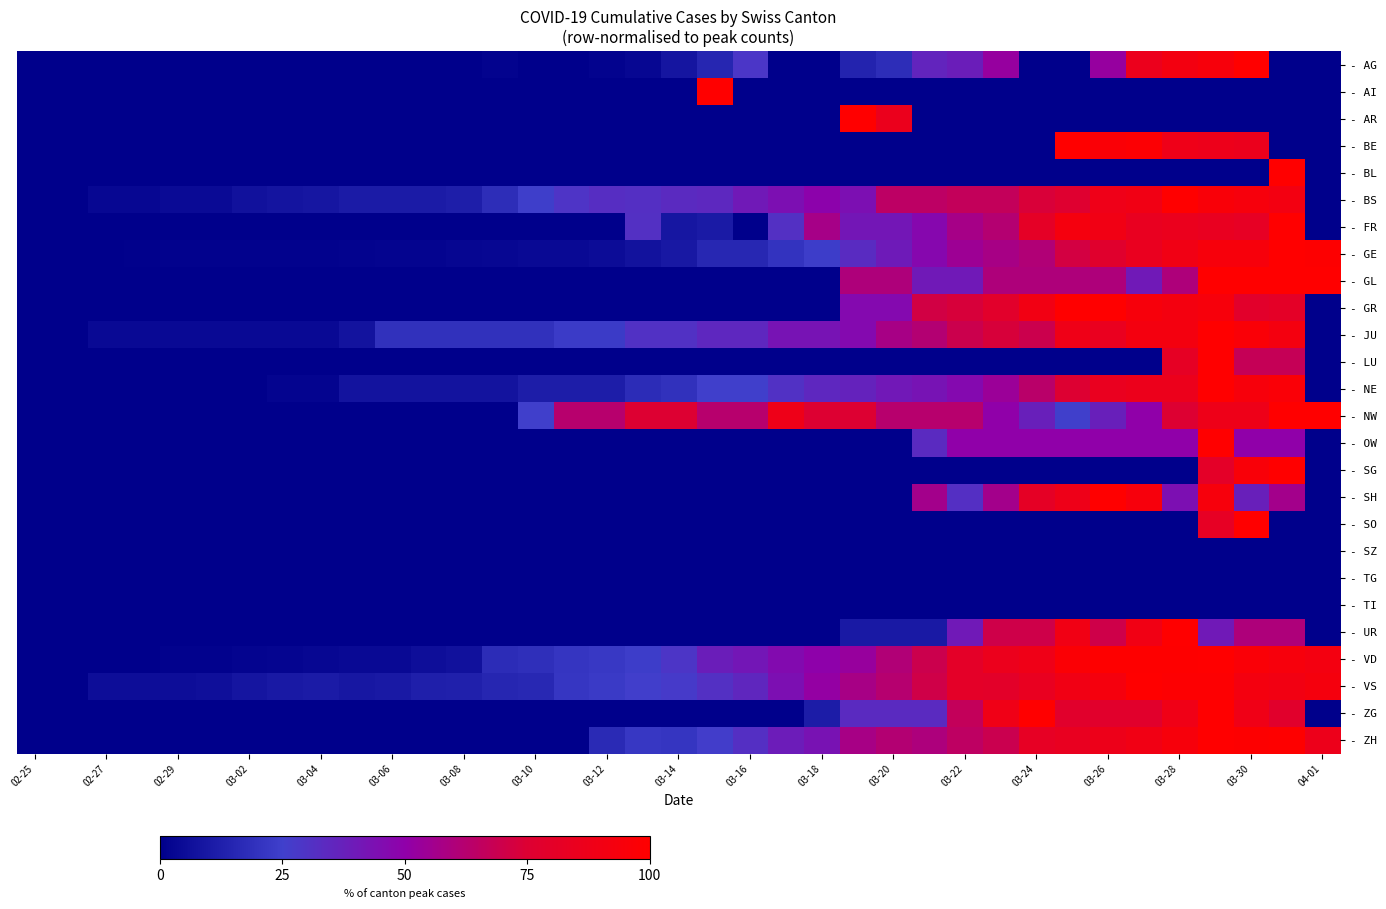

Reading left to right, extract all data points from this chart.

- AG: 0.0	0.0	0.0	0.0	0.0	0.0	0.0	0.0	0.0	0.0	0.0	0.0	0.0	1.4	0.0	0.0	1.4	2.7	8.2	15.1	28.8	0.0	0.0	13.7	17.8	35.6	38.4	52.1	0.0	0.0	52.1	86.3	91.8	94.5	100.0	0.0	0.0
- AI: 0.0	0.0	0.0	0.0	0.0	0.0	0.0	0.0	0.0	0.0	0.0	0.0	0.0	0.0	0.0	0.0	0.0	0.0	0.0	100.0	0.0	0.0	0.0	0.0	0.0	0.0	0.0	0.0	0.0	0.0	0.0	0.0	0.0	0.0	0.0	0.0	0.0
- AR: 0.0	0.0	0.0	0.0	0.0	0.0	0.0	0.0	0.0	0.0	0.0	0.0	0.0	0.0	0.0	0.0	0.0	0.0	0.0	0.0	0.0	0.0	0.0	100.0	85.7	0.0	0.0	0.0	0.0	0.0	0.0	0.0	0.0	0.0	0.0	0.0	0.0
- BE: 0.0	0.0	0.0	0.0	0.0	0.0	0.0	0.0	0.0	0.0	0.0	0.0	0.0	0.0	0.0	0.0	0.0	0.0	0.0	0.0	0.0	0.0	0.0	0.0	0.0	0.0	0.0	0.0	0.0	100.0	96.7	97.8	87.9	86.8	85.7	0.0	0.0
- BL: 0.0	0.0	0.0	0.0	0.0	0.0	0.0	0.0	0.0	0.0	0.0	0.0	0.0	0.0	0.0	0.0	0.0	0.0	0.0	0.0	0.0	0.0	0.0	0.0	0.0	0.0	0.0	0.0	0.0	0.0	0.0	0.0	0.0	0.0	0.0	100.0	0.0
- BS: 0.0	0.0	2.9	2.9	3.9	3.9	6.9	7.8	8.8	10.8	10.8	10.8	11.8	17.6	24.5	29.4	32.4	31.4	33.3	34.3	40.2	44.1	49.0	44.1	64.7	64.7	66.7	66.7	73.5	76.5	88.2	90.2	100.0	96.1	94.1	91.2	0.0
- FR: 0.0	0.0	0.0	0.0	0.0	0.0	0.0	0.0	0.0	0.0	0.0	0.0	0.0	0.0	0.0	0.0	0.0	30.9	8.8	10.3	0.0	30.9	57.4	41.2	41.2	47.1	57.4	61.8	80.9	92.6	89.7	83.8	85.3	83.8	82.4	100.0	0.0
- GE: 0.0	0.3	0.3	0.6	0.8	0.8	0.8	1.1	1.1	1.4	1.9	1.9	2.5	2.8	3.9	3.9	4.7	7.2	9.7	15.5	15.5	20.2	24.0	33.1	39.5	47.2	54.4	57.5	60.8	71.5	77.3	84.5	89.8	94.2	94.5	100.0	99.2
- GL: 0.0	0.0	0.0	0.0	0.0	0.0	0.0	0.0	0.0	0.0	0.0	0.0	0.0	0.0	0.0	0.0	0.0	0.0	0.0	0.0	0.0	0.0	0.0	60.0	60.0	40.0	40.0	60.0	60.0	60.0	60.0	40.0	60.0	100.0	100.0	100.0	100.0
- GR: 0.0	0.0	0.0	0.0	0.0	0.0	0.0	0.0	0.0	0.0	0.0	0.0	0.0	0.0	0.0	0.0	0.0	0.0	0.0	0.0	0.0	0.0	0.0	46.2	46.2	71.2	73.1	78.8	90.4	100.0	100.0	94.2	92.3	94.2	78.8	80.8	0.0
- JU: 0.0	0.0	3.8	3.8	3.8	3.8	3.8	3.8	3.8	7.7	19.2	19.2	19.2	19.2	19.2	23.1	23.1	30.8	30.8	34.6	34.6	42.3	42.3	46.2	57.7	61.5	69.2	73.1	69.2	88.5	84.6	92.3	92.3	100.0	96.2	92.3	0.0
- LU: 0.0	0.0	0.0	0.0	0.0	0.0	0.0	0.0	0.0	0.0	0.0	0.0	0.0	0.0	0.0	0.0	0.0	0.0	0.0	0.0	0.0	0.0	0.0	0.0	0.0	0.0	0.0	0.0	0.0	0.0	0.0	0.0	81.8	100.0	67.3	67.3	0.0
- NE: 0.0	0.0	0.0	0.0	0.0	0.0	0.0	1.9	1.9	7.7	7.7	7.7	7.7	7.7	11.5	11.5	11.5	17.3	19.2	25.0	25.0	30.8	34.6	36.5	40.4	42.3	46.2	53.8	63.5	75.0	84.6	86.5	86.5	100.0	94.2	96.2	0.0
- NW: 0.0	0.0	0.0	0.0	0.0	0.0	0.0	0.0	0.0	0.0	0.0	0.0	0.0	0.0	25.0	62.5	62.5	75.0	75.0	62.5	62.5	87.5	75.0	75.0	62.5	62.5	62.5	50.0	37.5	25.0	37.5	50.0	75.0	87.5	87.5	100.0	100.0
- OW: 0.0	0.0	0.0	0.0	0.0	0.0	0.0	0.0	0.0	0.0	0.0	0.0	0.0	0.0	0.0	0.0	0.0	0.0	0.0	0.0	0.0	0.0	0.0	0.0	0.0	33.3	50.0	50.0	50.0	50.0	50.0	50.0	50.0	100.0	50.0	50.0	0.0
- SG: 0.0	0.0	0.0	0.0	0.0	0.0	0.0	0.0	0.0	0.0	0.0	0.0	0.0	0.0	0.0	0.0	0.0	0.0	0.0	0.0	0.0	0.0	0.0	0.0	0.0	0.0	0.0	0.0	0.0	0.0	0.0	0.0	0.0	80.3	95.5	100.0	0.0
- SH: 0.0	0.0	0.0	0.0	0.0	0.0	0.0	0.0	0.0	0.0	0.0	0.0	0.0	0.0	0.0	0.0	0.0	0.0	0.0	0.0	0.0	0.0	0.0	0.0	0.0	56.2	31.2	56.2	81.2	87.5	100.0	93.8	43.8	93.8	37.5	56.2	0.0
- SO: 0.0	0.0	0.0	0.0	0.0	0.0	0.0	0.0	0.0	0.0	0.0	0.0	0.0	0.0	0.0	0.0	0.0	0.0	0.0	0.0	0.0	0.0	0.0	0.0	0.0	0.0	0.0	0.0	0.0	0.0	0.0	0.0	0.0	82.4	100.0	0.0	0.0
- SZ: 0.0	0.0	0.0	0.0	0.0	0.0	0.0	0.0	0.0	0.0	0.0	0.0	0.0	0.0	0.0	0.0	0.0	0.0	0.0	0.0	0.0	0.0	0.0	0.0	0.0	0.0	0.0	0.0	0.0	0.0	0.0	0.0	0.0	0.0	0.0	0.0	0.0
- TG: 0.0	0.0	0.0	0.0	0.0	0.0	0.0	0.0	0.0	0.0	0.0	0.0	0.0	0.0	0.0	0.0	0.0	0.0	0.0	0.0	0.0	0.0	0.0	0.0	0.0	0.0	0.0	0.0	0.0	0.0	0.0	0.0	0.0	0.0	0.0	0.0	0.0
- TI: 0.0	0.0	0.0	0.0	0.0	0.0	0.0	0.0	0.0	0.0	0.0	0.0	0.0	0.0	0.0	0.0	0.0	0.0	0.0	0.0	0.0	0.0	0.0	0.0	0.0	0.0	0.0	0.0	0.0	0.0	0.0	0.0	0.0	0.0	0.0	0.0	0.0
- UR: 0.0	0.0	0.0	0.0	0.0	0.0	0.0	0.0	0.0	0.0	0.0	0.0	0.0	0.0	0.0	0.0	0.0	0.0	0.0	0.0	0.0	0.0	0.0	10.0	10.0	10.0	40.0	70.0	70.0	90.0	70.0	90.0	100.0	40.0	60.0	60.0	0.0
- VD: 0.0	0.0	0.0	0.0	1.2	1.2	1.8	2.3	2.9	3.8	3.8	5.6	7.0	17.3	18.4	20.8	21.9	24.0	29.2	38.3	41.2	45.9	49.4	52.6	60.8	69.3	80.1	86.0	88.6	97.1	99.4	99.4	99.4	100.0	96.2	93.9	92.1
- VS: 0.0	0.0	5.3	5.3	5.3	6.1	8.3	9.8	10.6	9.1	9.8	12.1	12.9	15.2	15.9	21.2	22.7	25.8	27.3	31.1	34.8	43.9	51.5	57.6	62.1	70.5	80.3	79.5	84.1	90.2	93.2	100.0	98.5	98.5	92.4	90.9	93.2
- ZG: 0.0	0.0	0.0	0.0	0.0	0.0	0.0	0.0	0.0	0.0	0.0	0.0	0.0	0.0	0.0	0.0	0.0	0.0	0.0	0.0	0.0	0.0	11.1	33.3	33.3	33.3	66.7	88.9	100.0	77.8	77.8	77.8	88.9	100.0	88.9	77.8	0.0
- ZH: 0.0	0.0	0.0	0.0	0.0	0.0	0.0	0.0	0.0	0.0	0.0	0.0	0.0	0.0	0.0	0.0	16.6	21.5	21.0	26.0	31.5	39.0	42.8	57.5	61.6	59.7	64.9	68.8	82.3	83.7	87.3	89.8	94.2	100.0	99.2	99.4	87.0